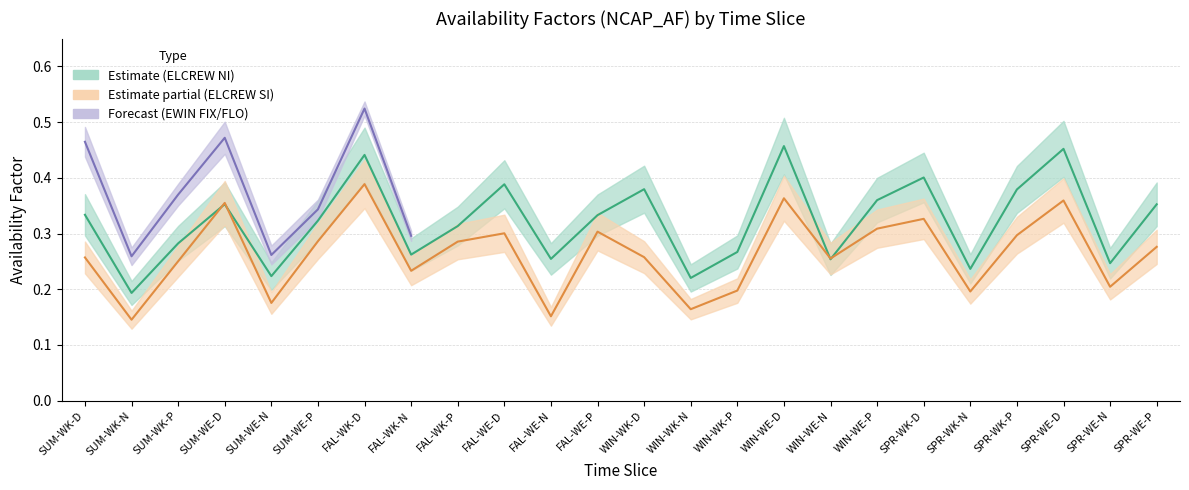

The ELCREW NI LO series shows 0.2 at FAL-WE-P. True or false?

False